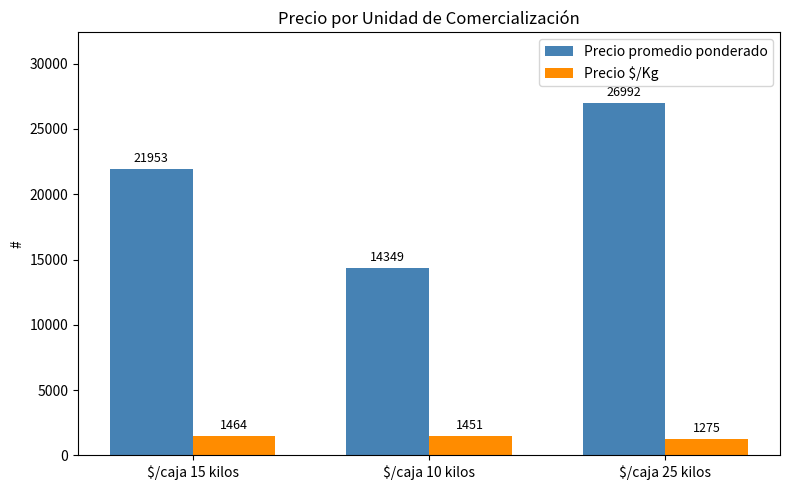

Does the chart contain stacked bars?

No